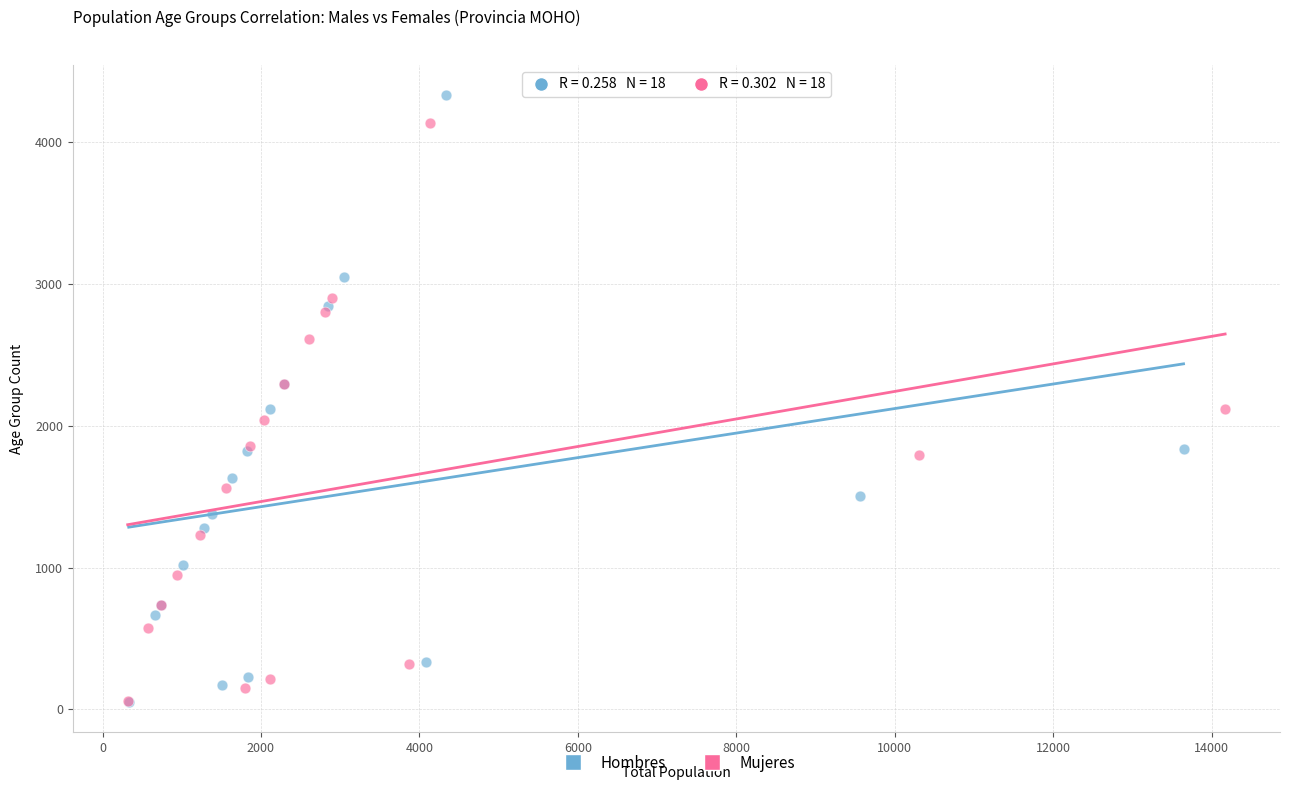

Which series contains the highest Y value?

Hombres